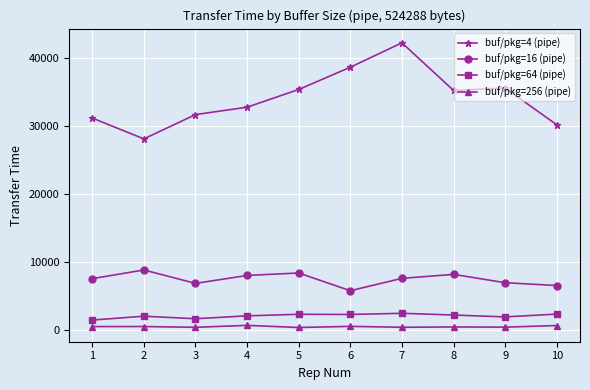

What is the value of the buf/pkg=256 (pipe) point at the 2nd from the left?

525